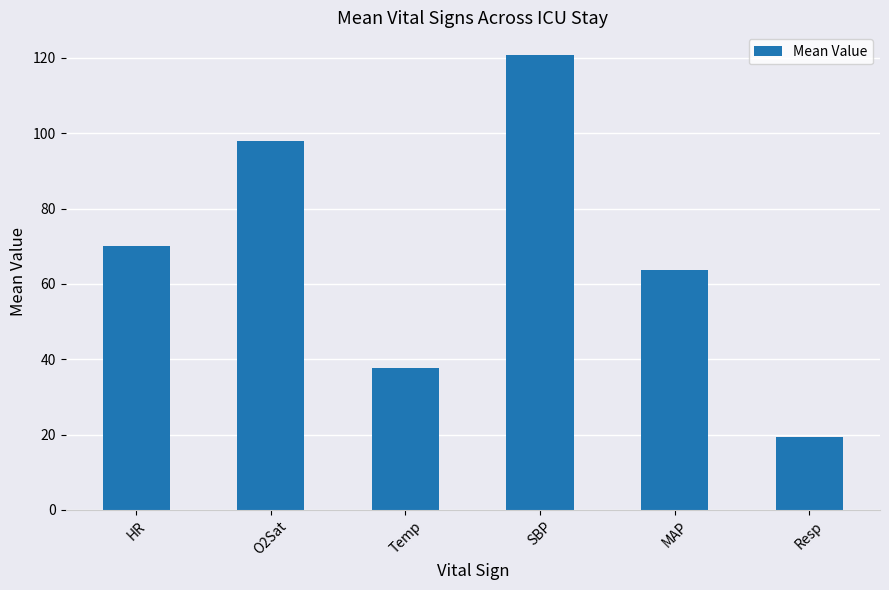

How many bars are there in total?

6